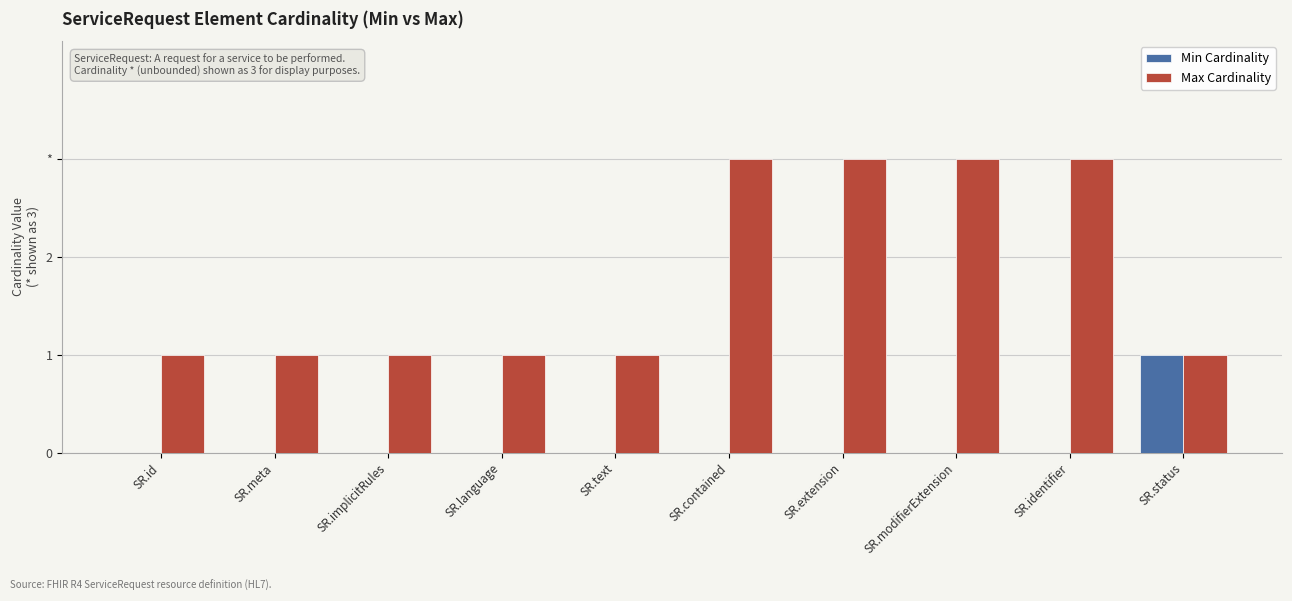

Does the chart contain stacked bars?

No